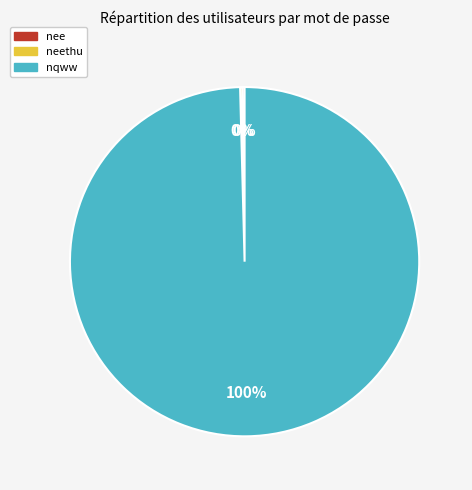

What is the largest slice in the pie chart?

nqww